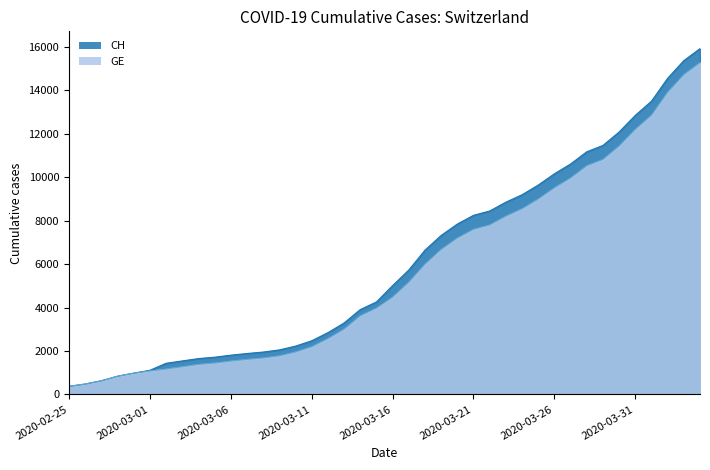

What is the sum of all CH values?

242133